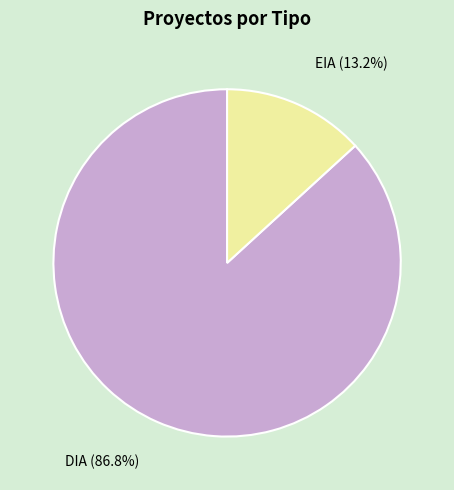

Approximately how many times larger is the value at EIA compared to DIA?

0.2